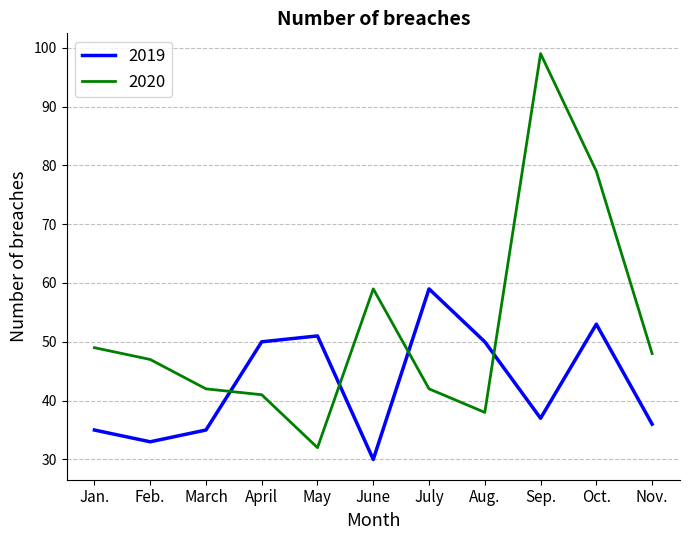

At which category does the chart reach its peak across all series?

Sep.